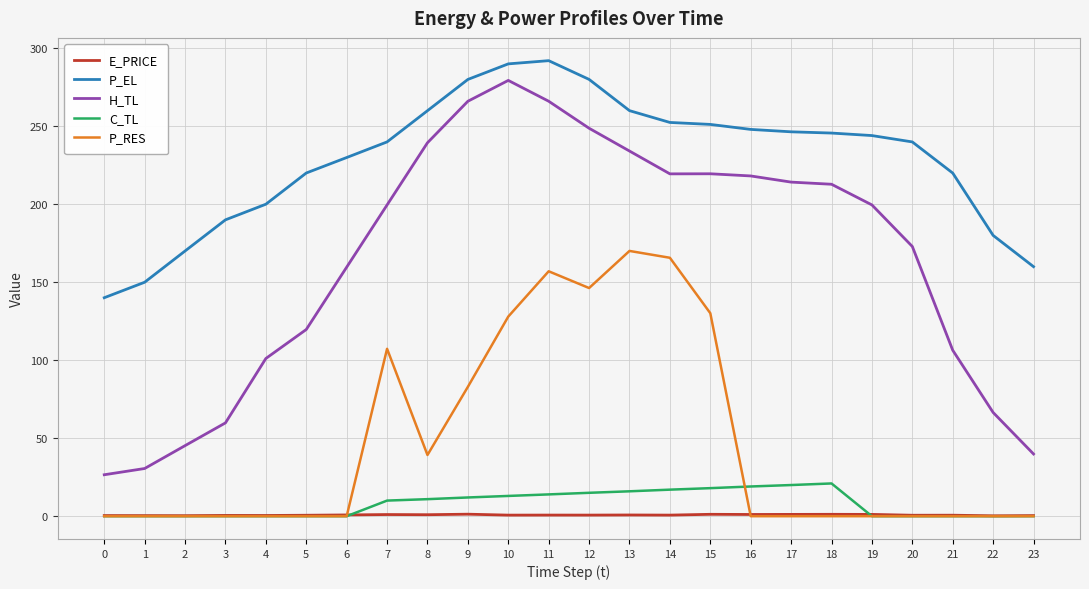

What is the lowest value of the H_TL series?

26.6